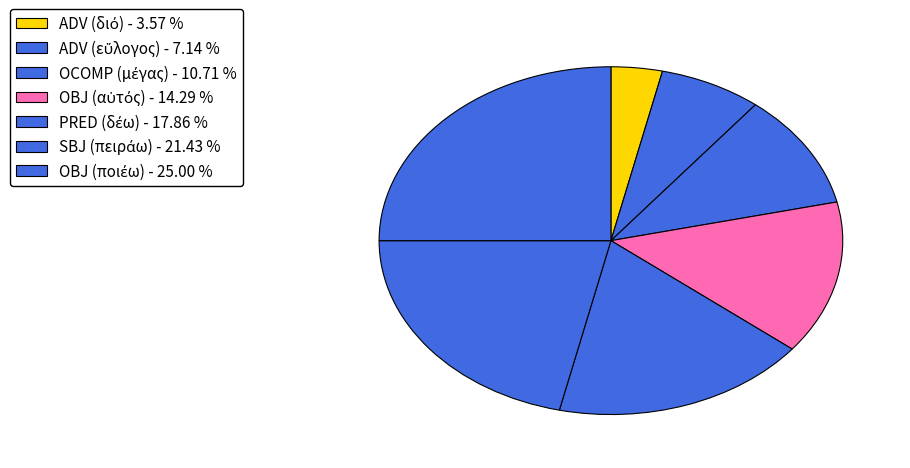

To the nearest percent, what portion does OBJ (αὐτός) represent?

14%